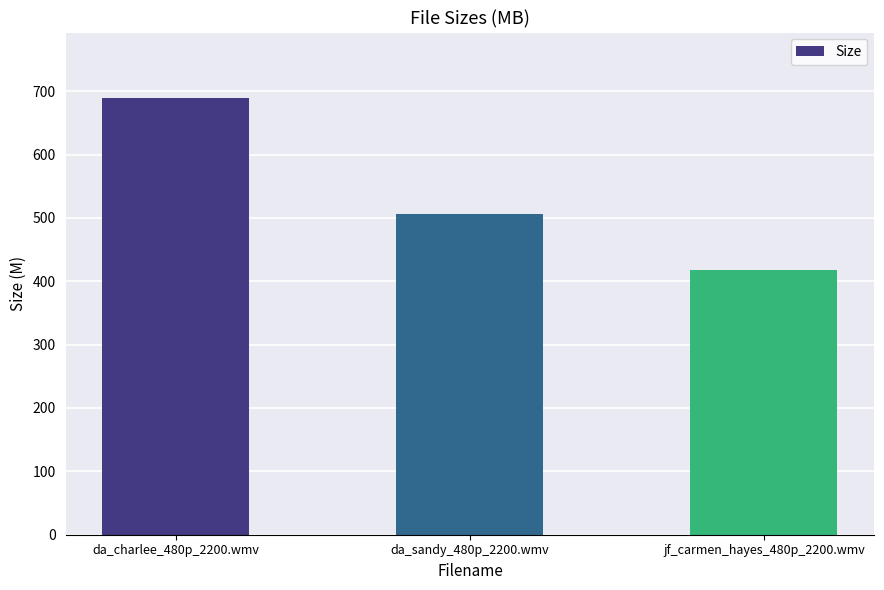

Where does the data first go above 505?

da_charlee_480p_2200.wmv